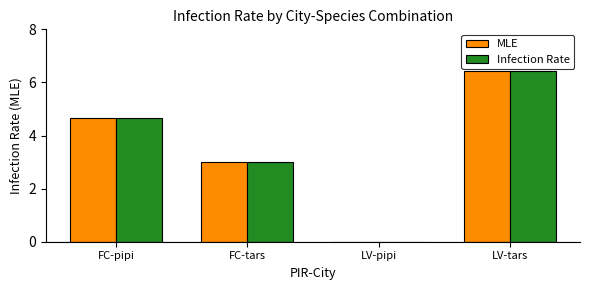

Is the value of MLE at FC-tars greater than the value of Infection Rate at LV-pipi?

Yes